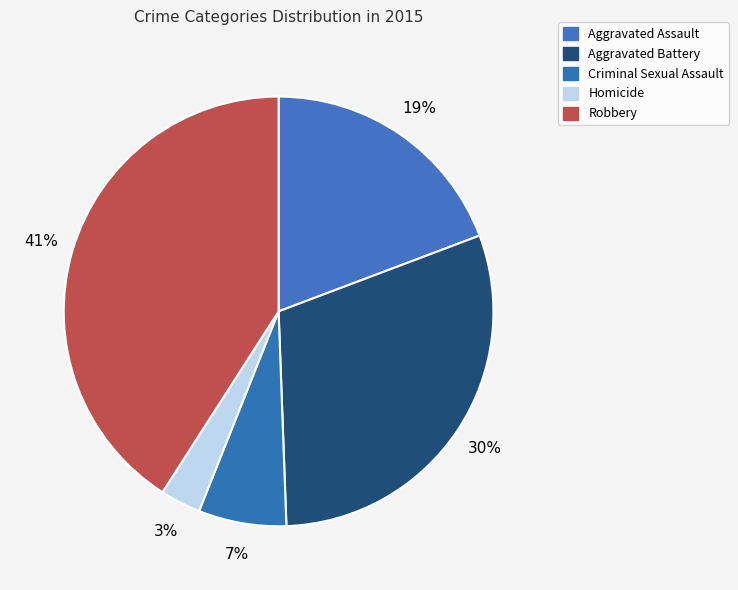

True or false: Aggravated Assault accounts for 9% of the total.

False